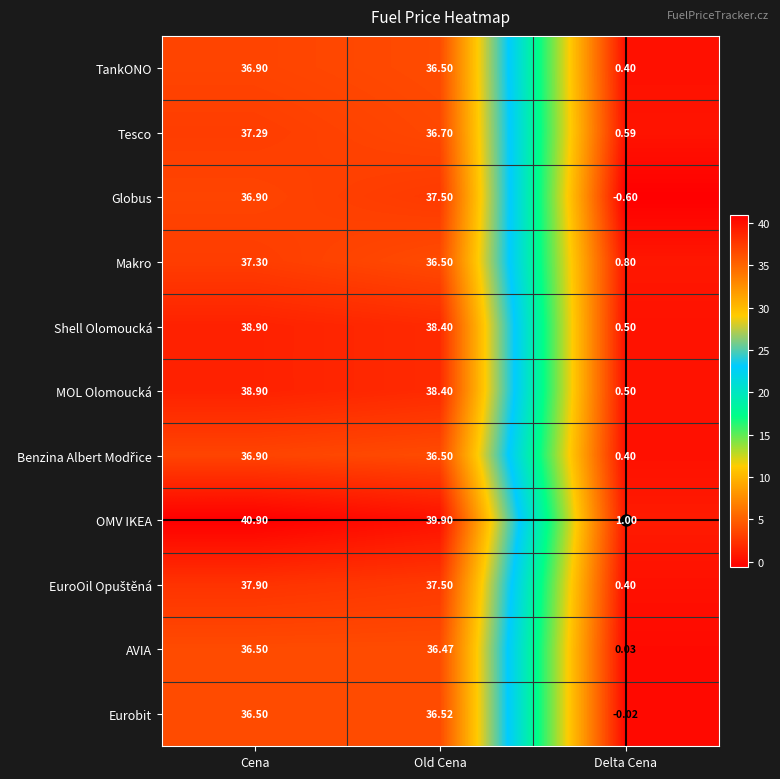

At which label does Eurobit first exceed 36?

Cena